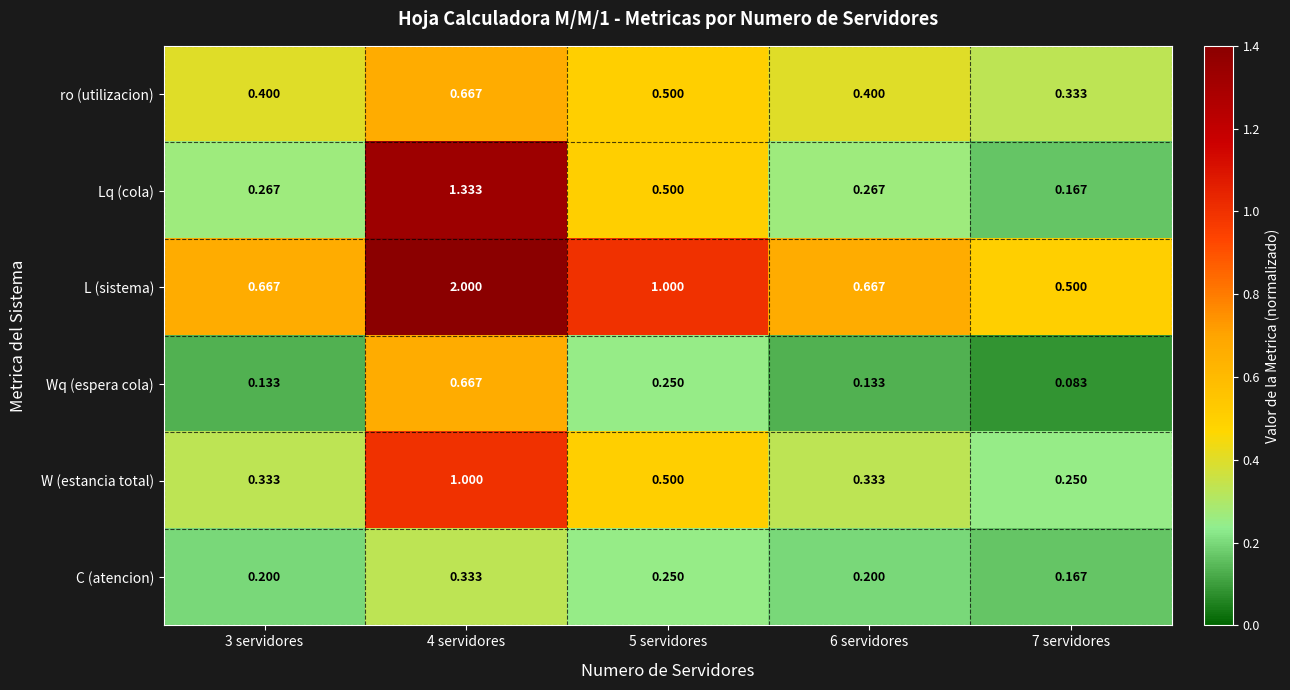

Which series has the widest spread of values?

L (sistema)